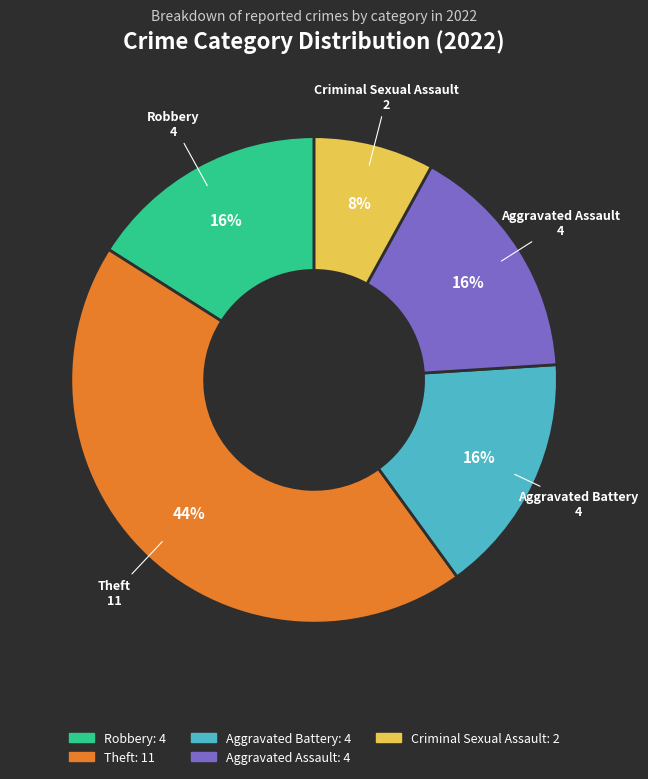

What percentage is the Aggravated Assault slice, to the nearest percent?

16%